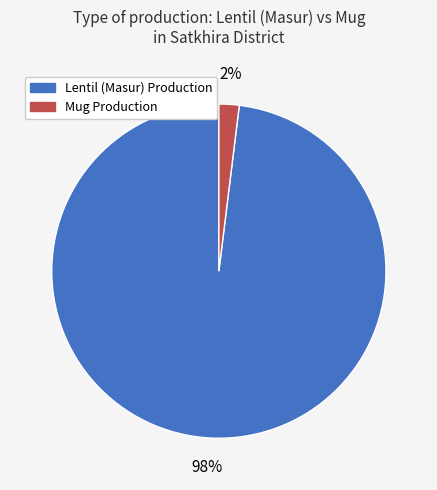

To the nearest percent, what is the difference between the largest and smallest slice percentages?

96%